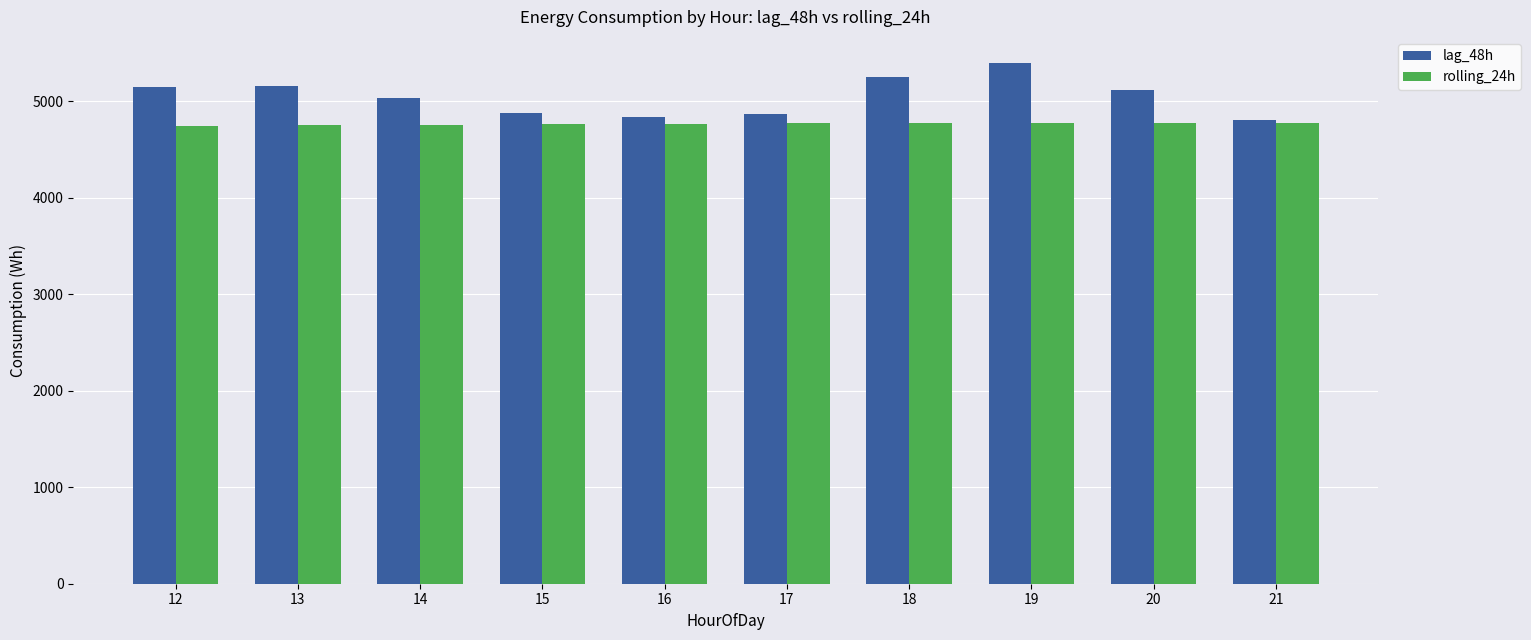

What is the value of the lag_48h bar at the 4th from the left?

4880.8